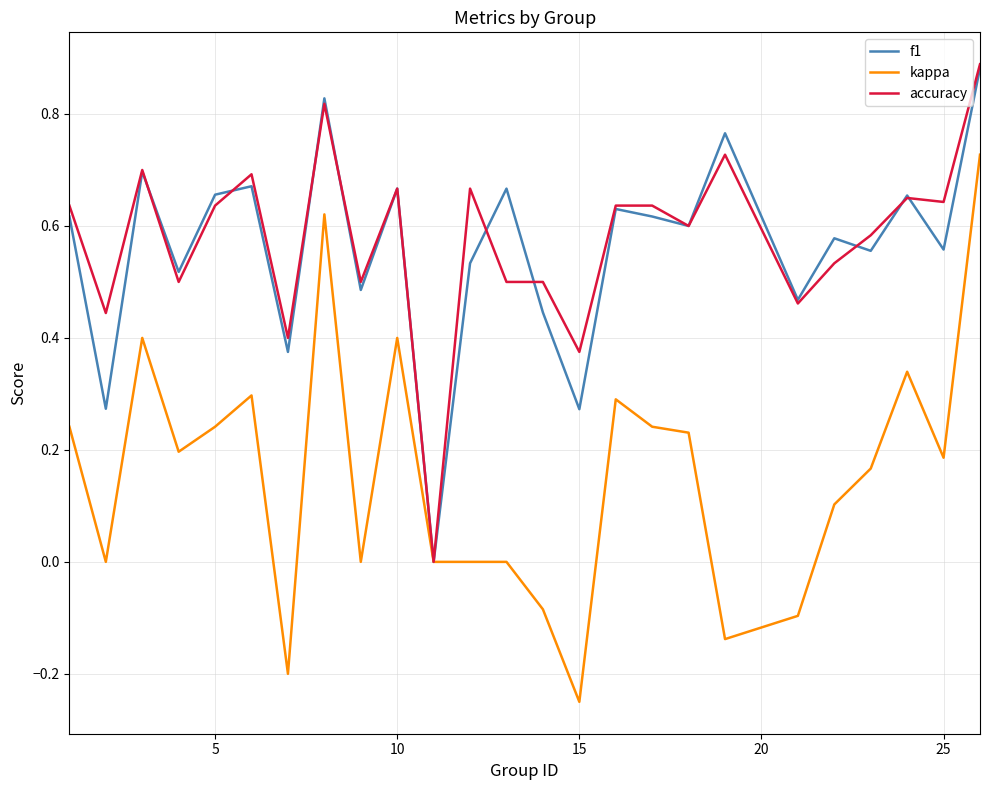

What are all the series names shown in the legend?

f1, kappa, accuracy